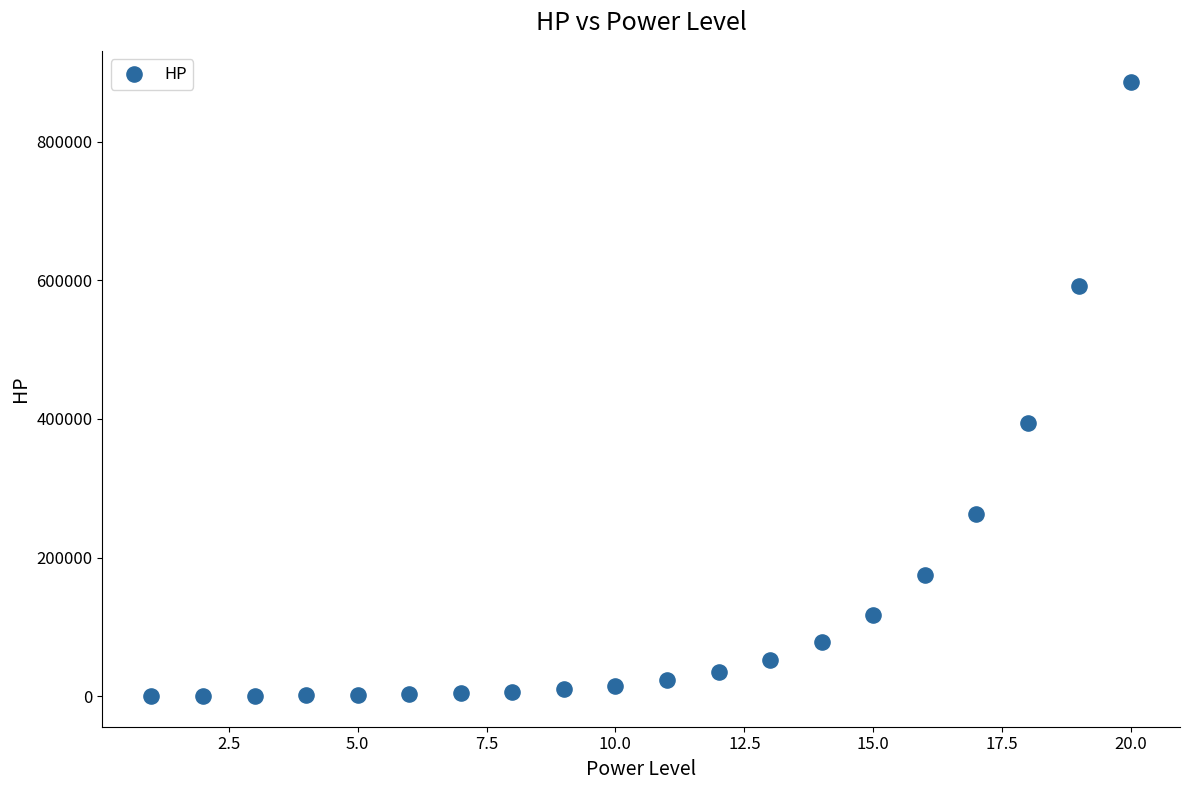

What is the range of Y values (max minus min)?

886335